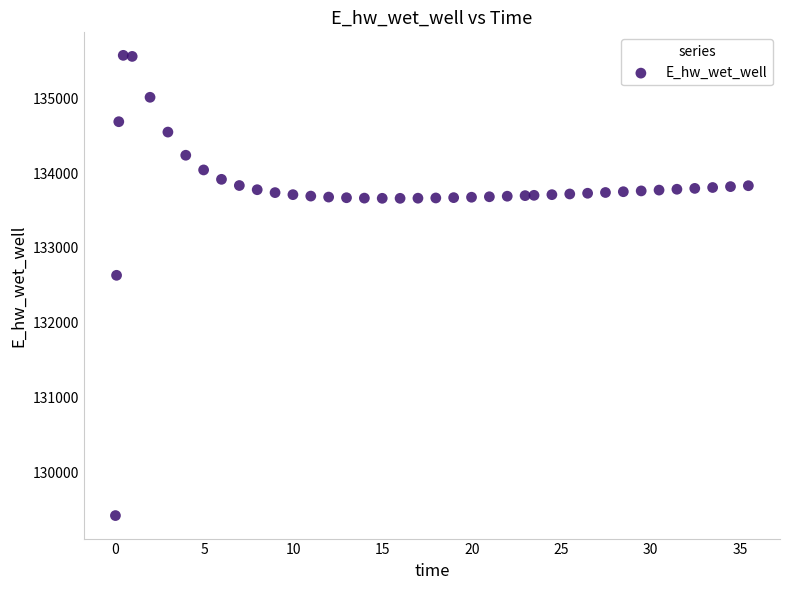

What is the range of X values (max minus min)?

35.4